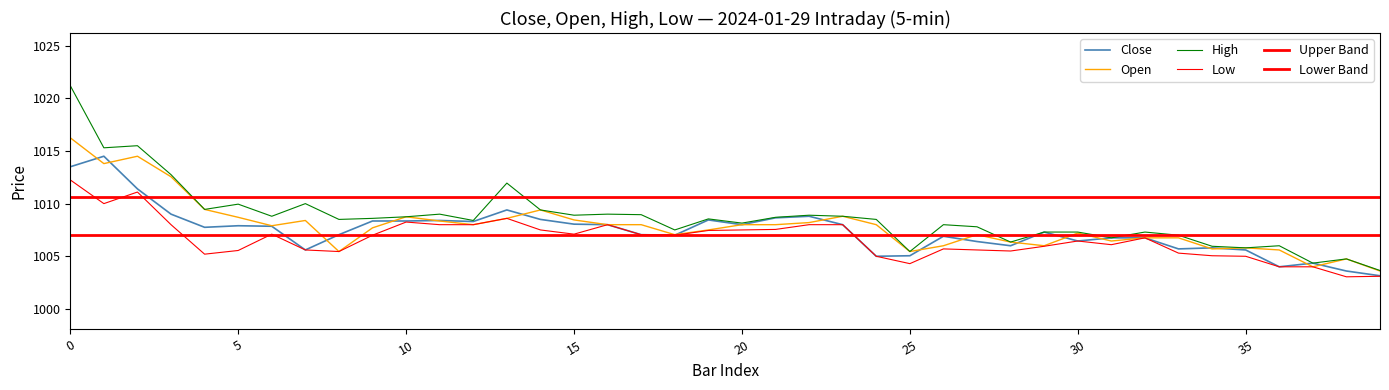

Is it true that Close equals 693.0 at 24?

False